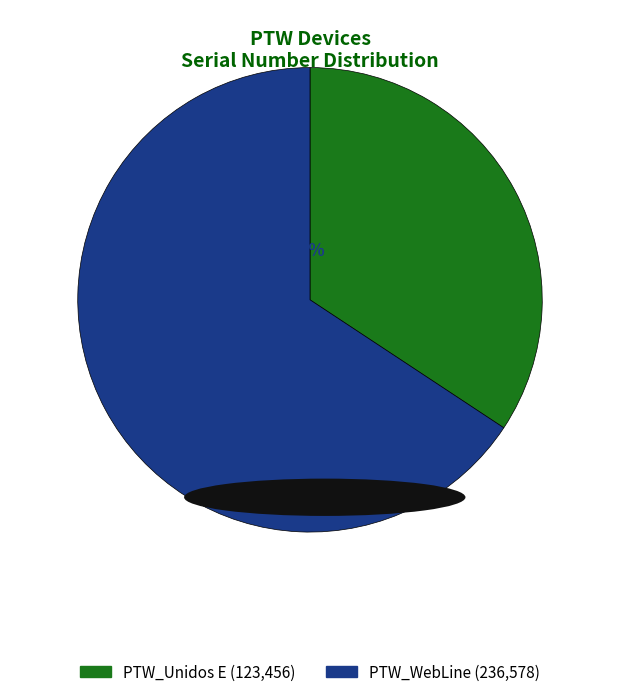

What percentage is the PTW_WebLine slice, to the nearest percent?

66%